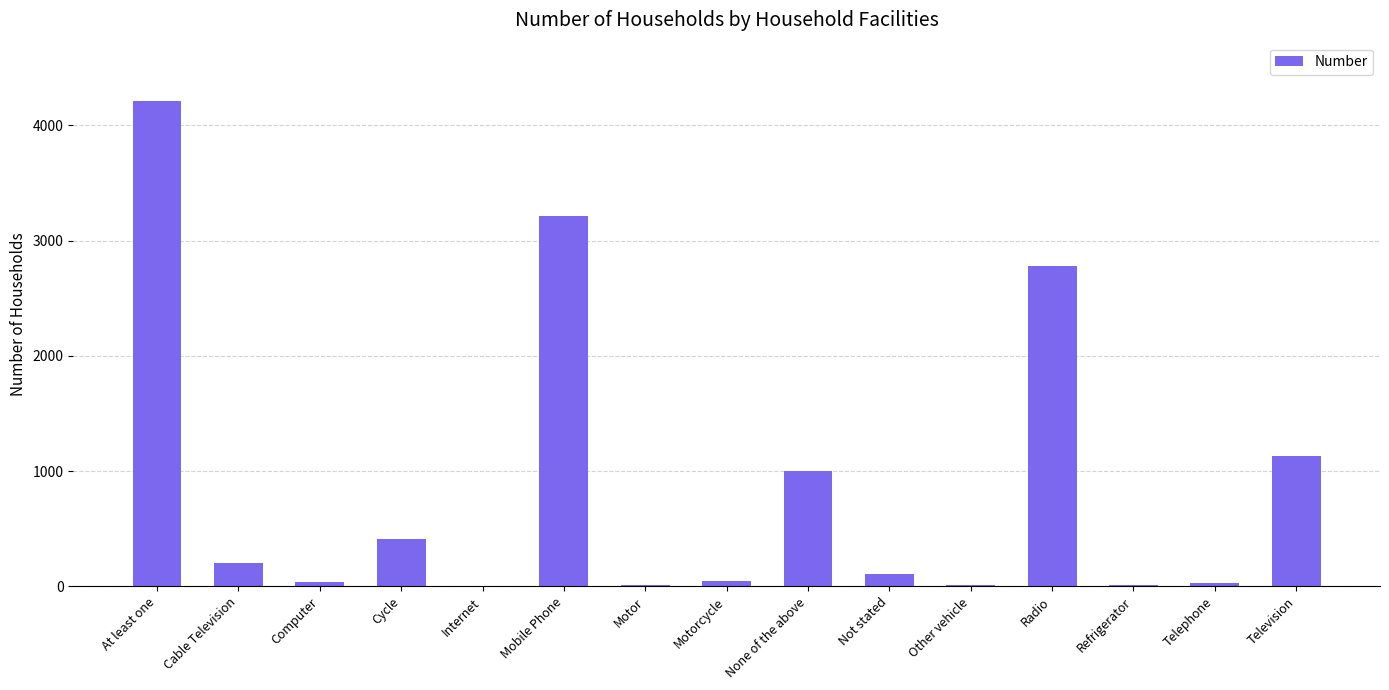

The value at Other vehicle is 9. True or false?

True